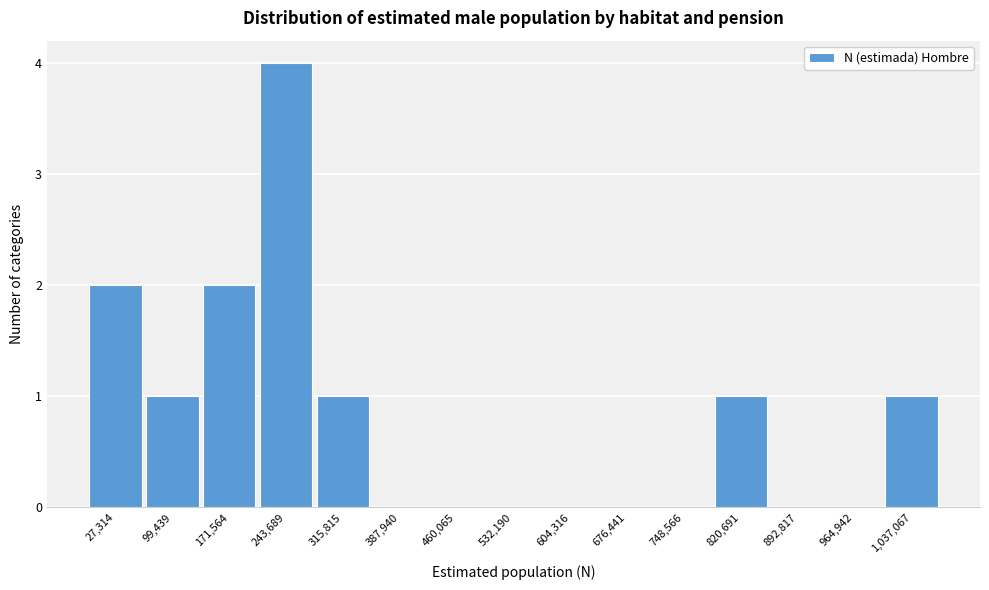

Reading left to right, what are all the values shown in this chart?

27,314=2	99,439=1	171,564=2	243,689=4	315,815=1	387,940=0	460,065=0	532,190=0	604,316=0	676,441=0	748,566=0	820,691=1	892,817=0	964,942=0	1,037,067=1